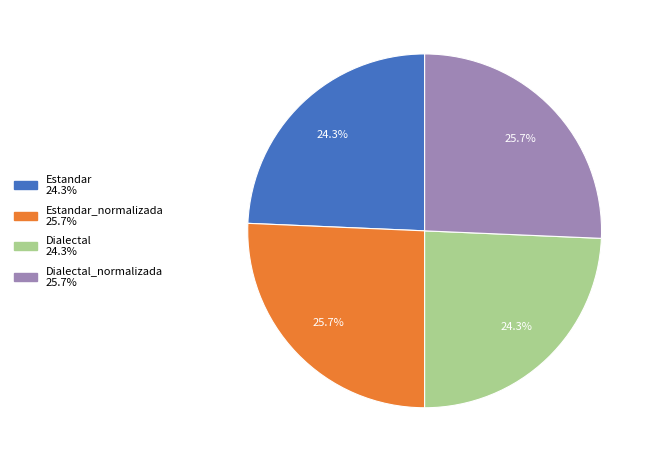

Is there a majority slice in this chart?

No